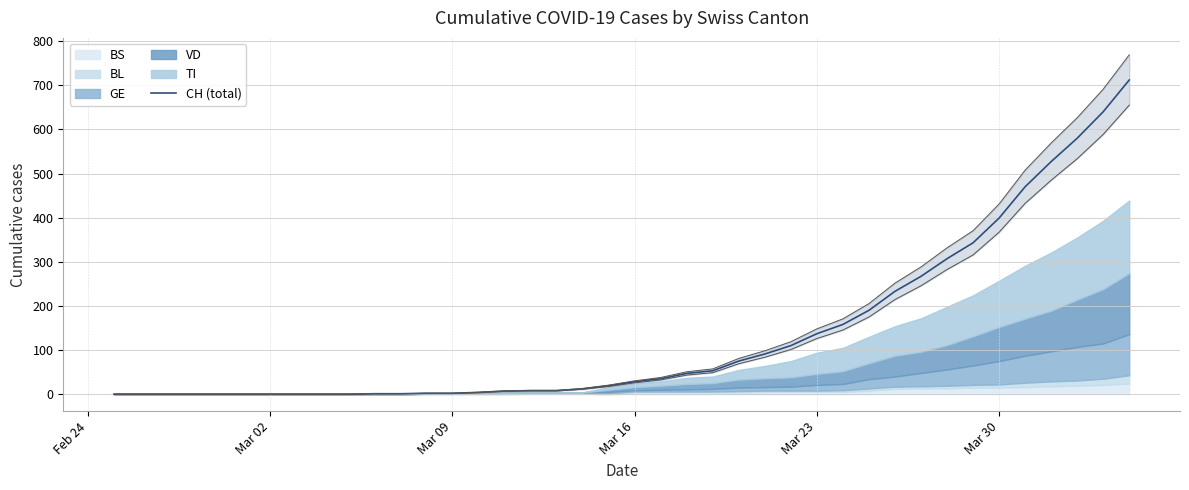

What is the average value?

137